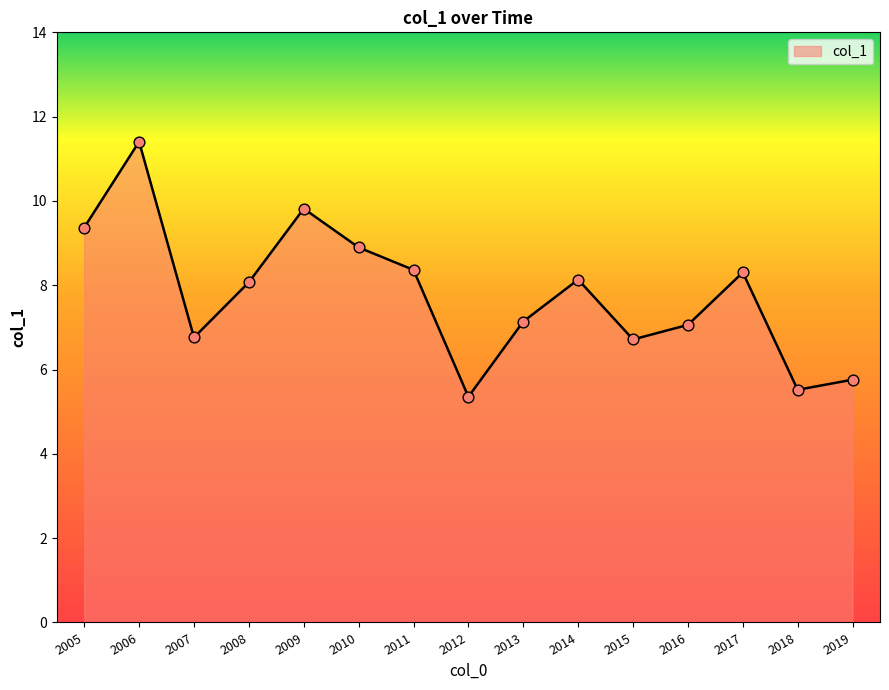

Which has a higher value, 2009 or 2019?

2009